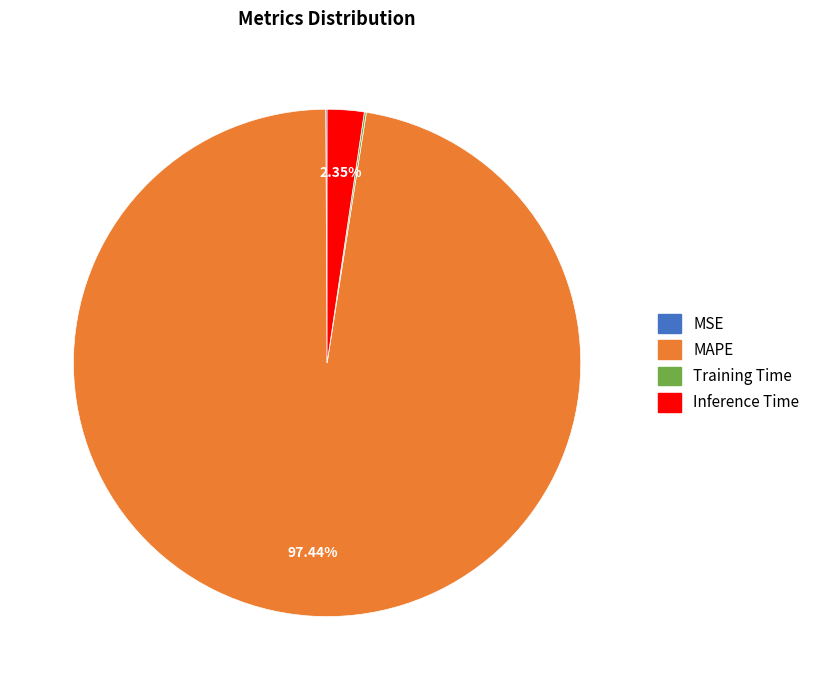

Does MAPE represent more than half of the total?

Yes